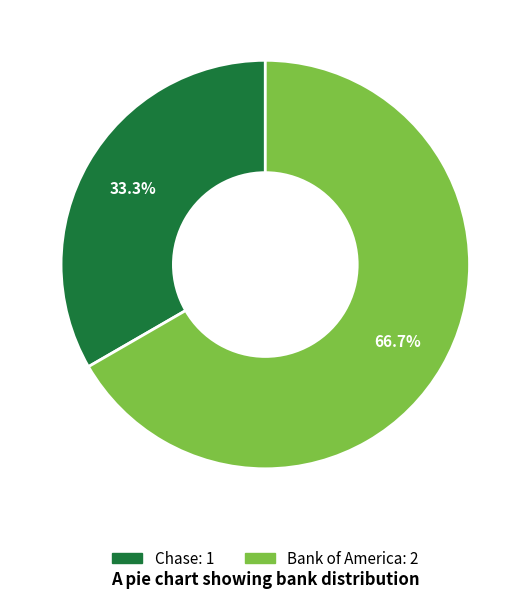

Which slice represents more than half of the pie?

Bank of America